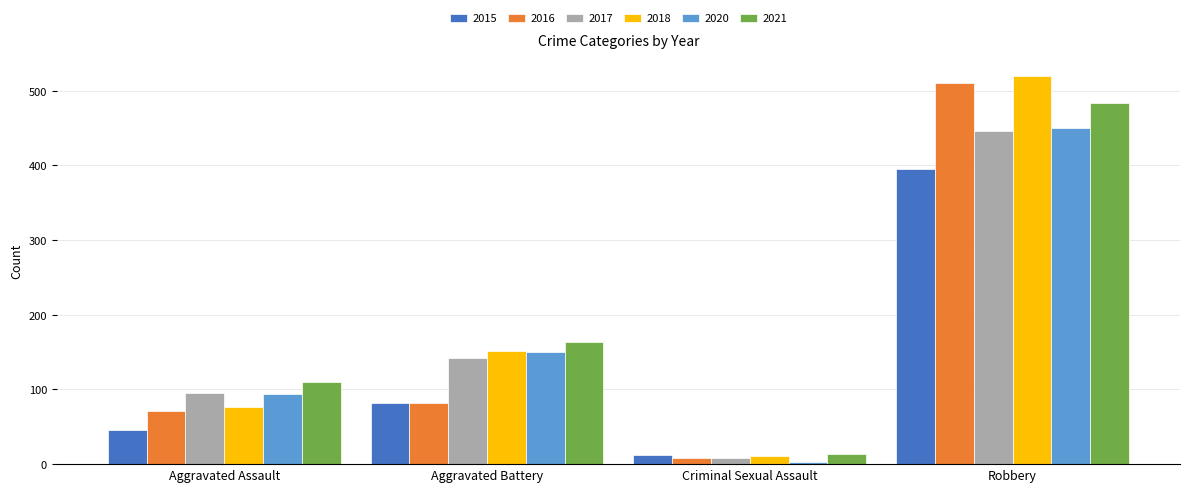

Which series has the widest spread of values?

2018